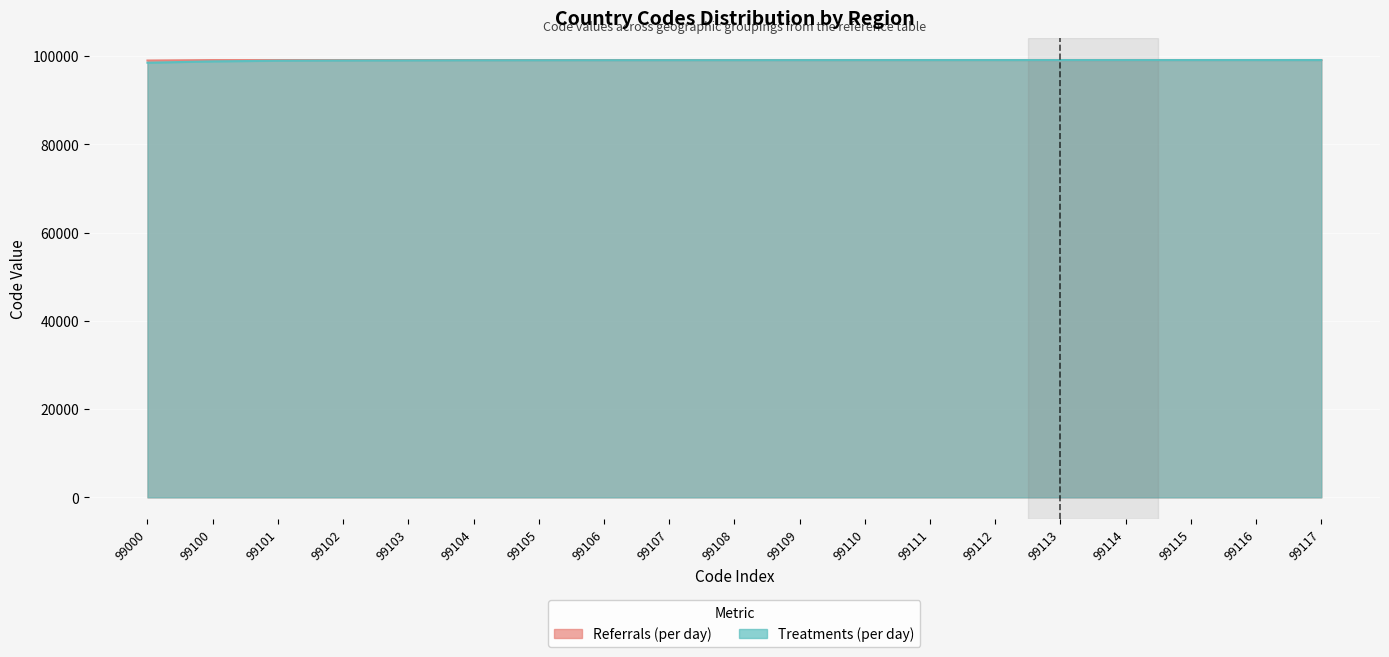

Which series has the widest spread of values?

Treatments (per day)